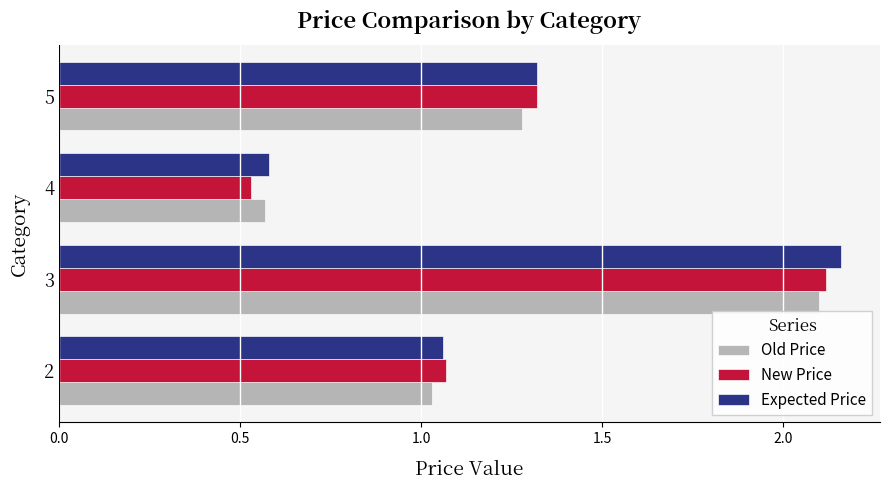

Which series has the largest range (max minus min)?

New Price